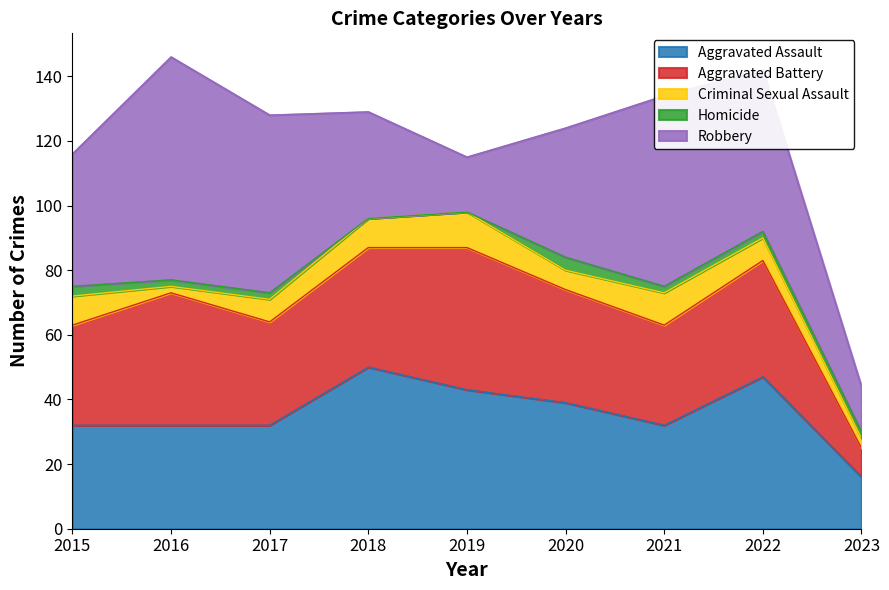

Which series has the largest range (max minus min)?

Robbery